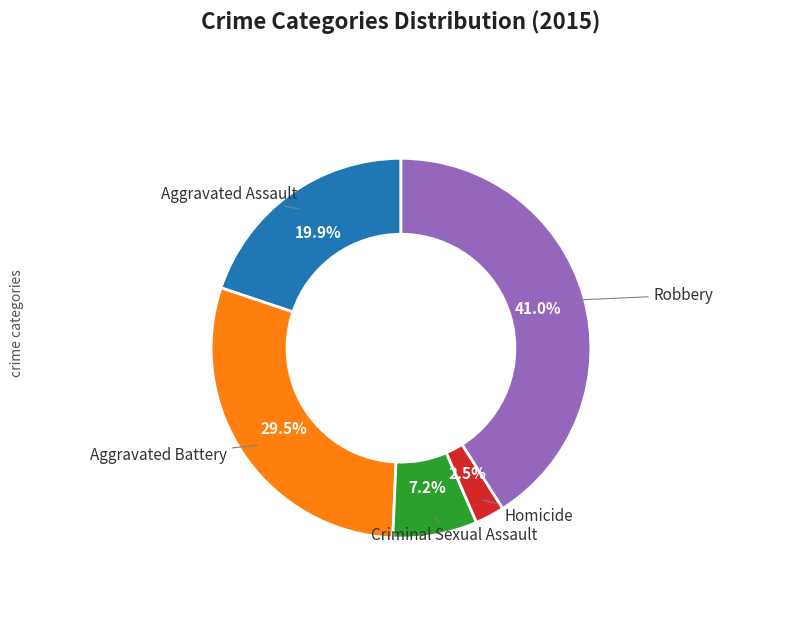

Is there a majority slice in this chart?

No